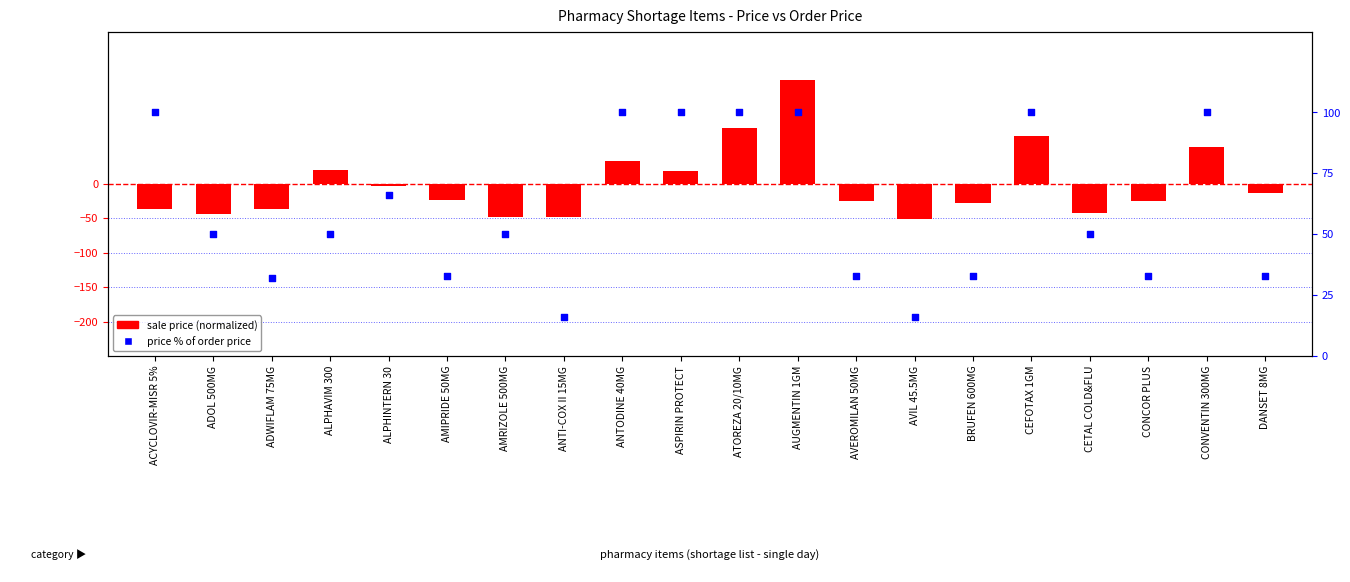

Which series has the widest spread of Y values?

sale price (normalized)